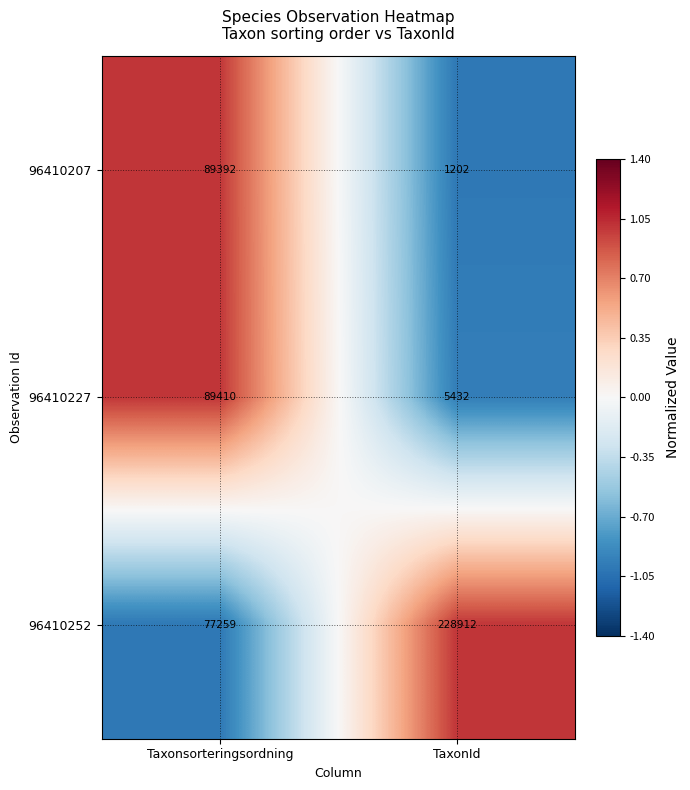

The 96410207 series shows 89392 at Taxonsorteringsordning. True or false?

True